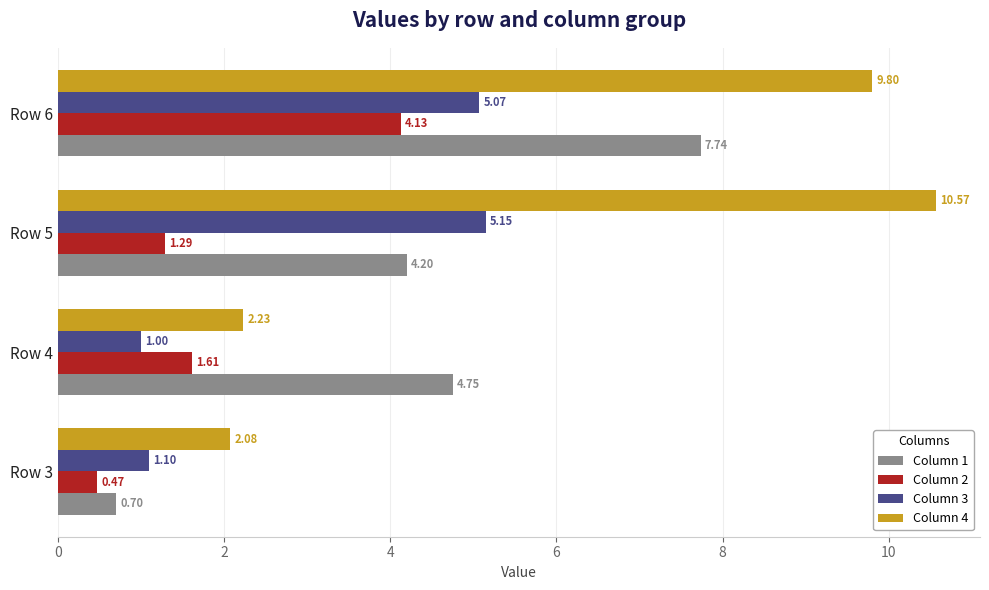

Which series changed the most between Row 5 and Row 6?

Column 1